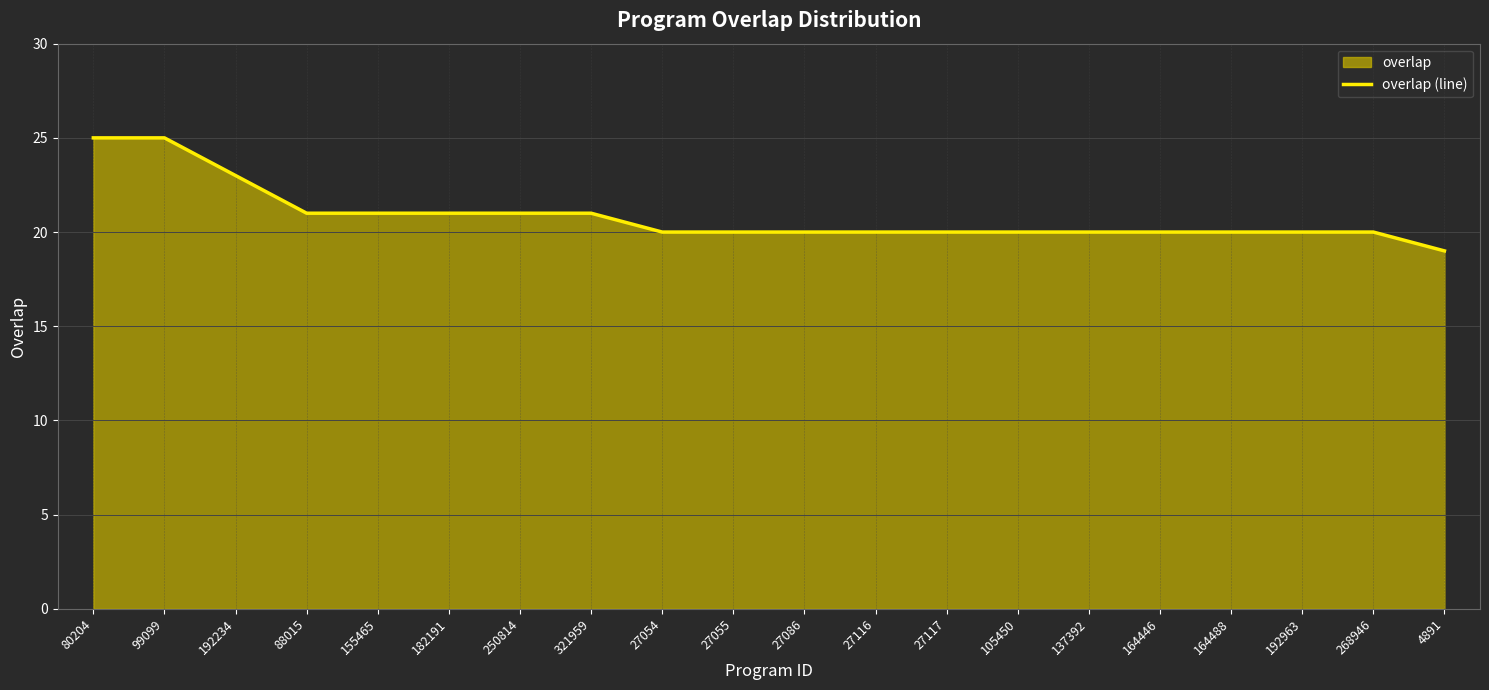

What is the difference between the second highest and minimum values?

6